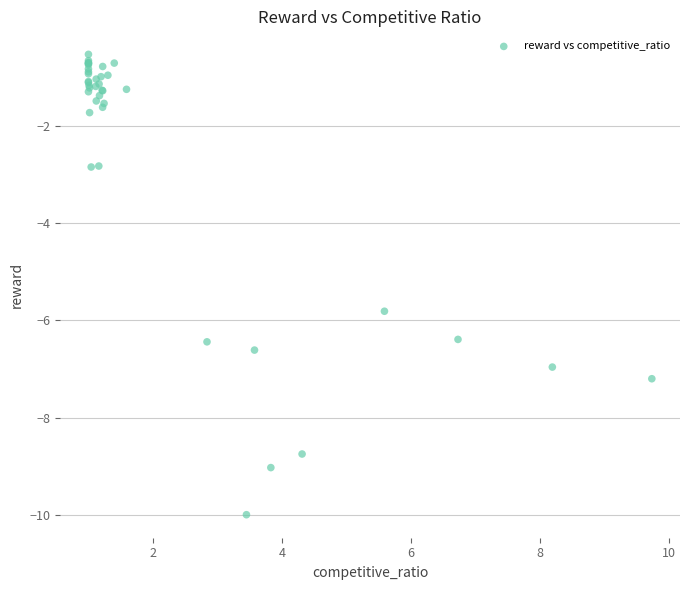

What Y value in the scatter plot is closest to -5?

-5.8